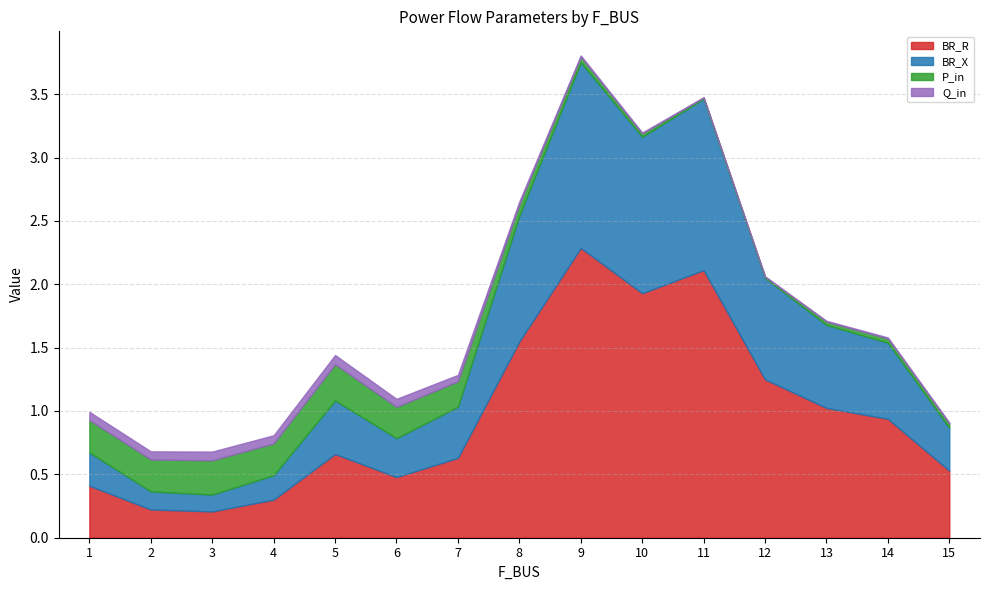

What are all the series names shown in the legend?

BR_R, BR_X, P_in, Q_in